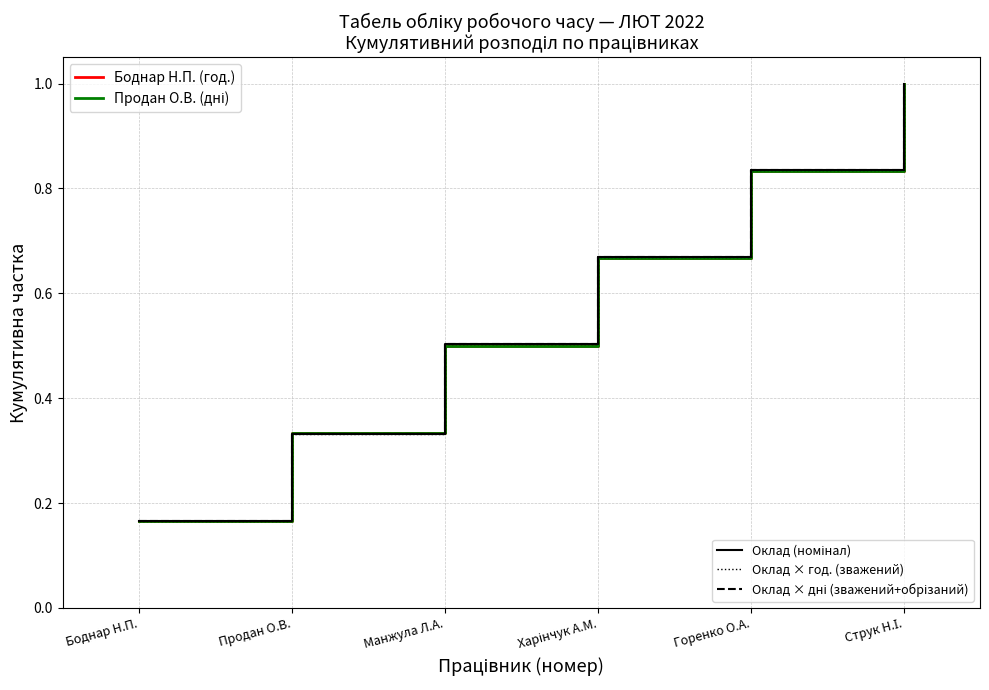

At which category is the sum across all series the highest?

Струк Н.І.